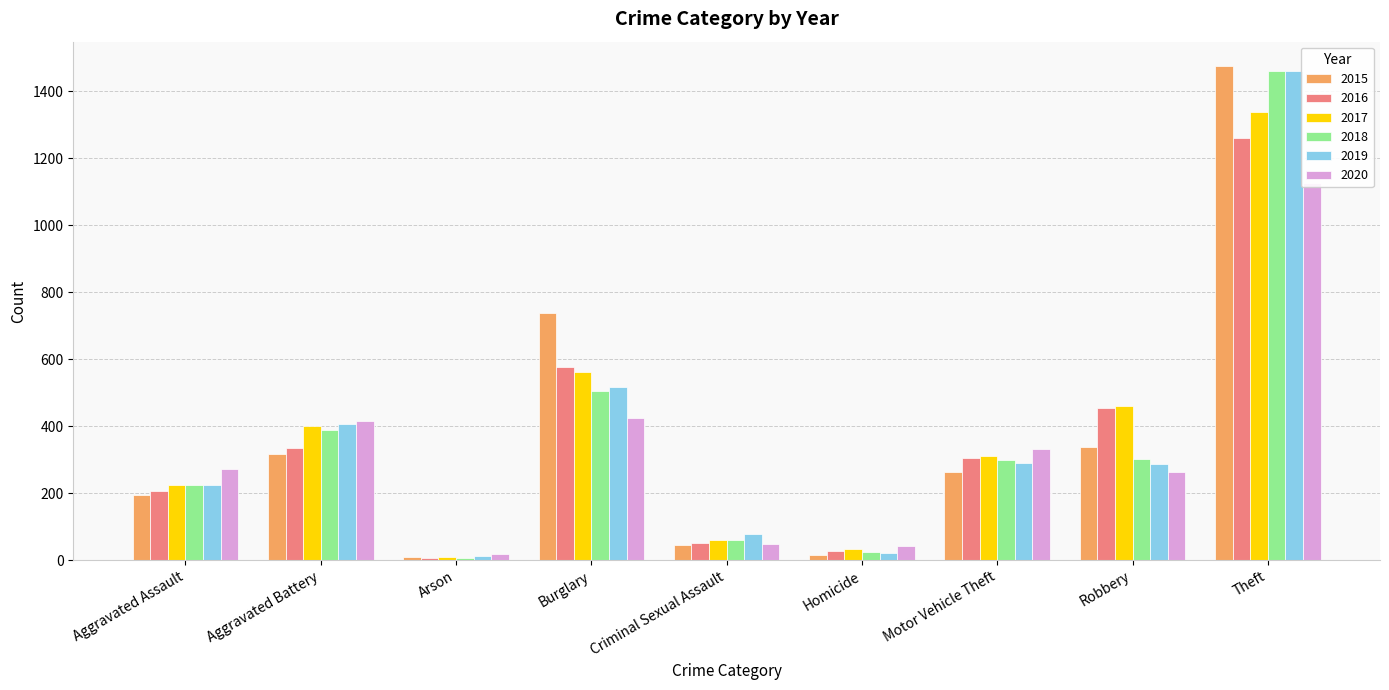

Which has a higher value, Aggravated Battery or Homicide?

Aggravated Battery